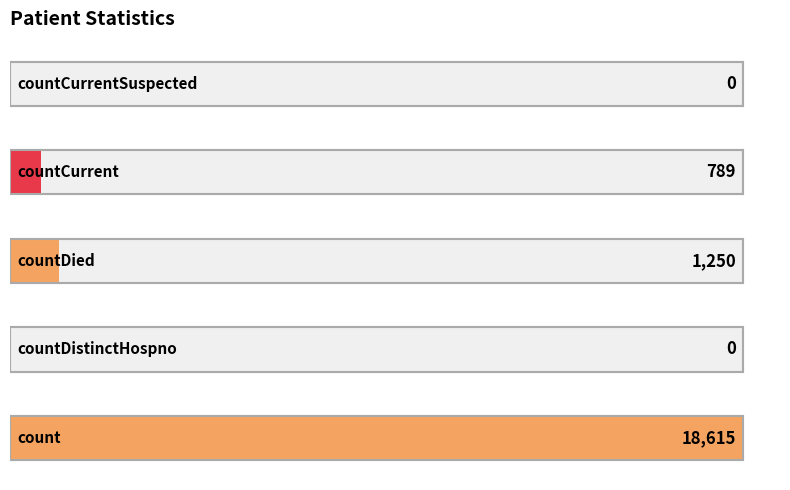

Rank the categories by value from lowest to highest.

countDistinctHospno, countCurrentSuspected, countCurrent, countDied, count